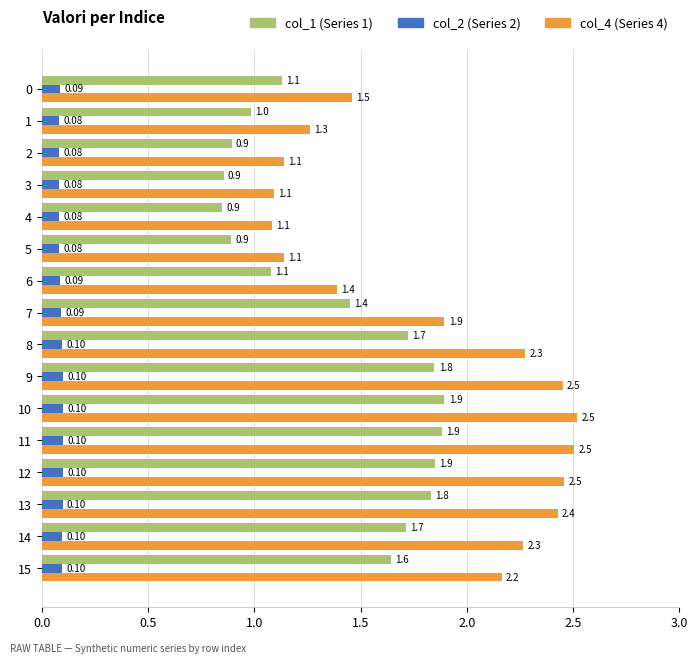

What is the difference between the highest and lowest values at 15?

2.1